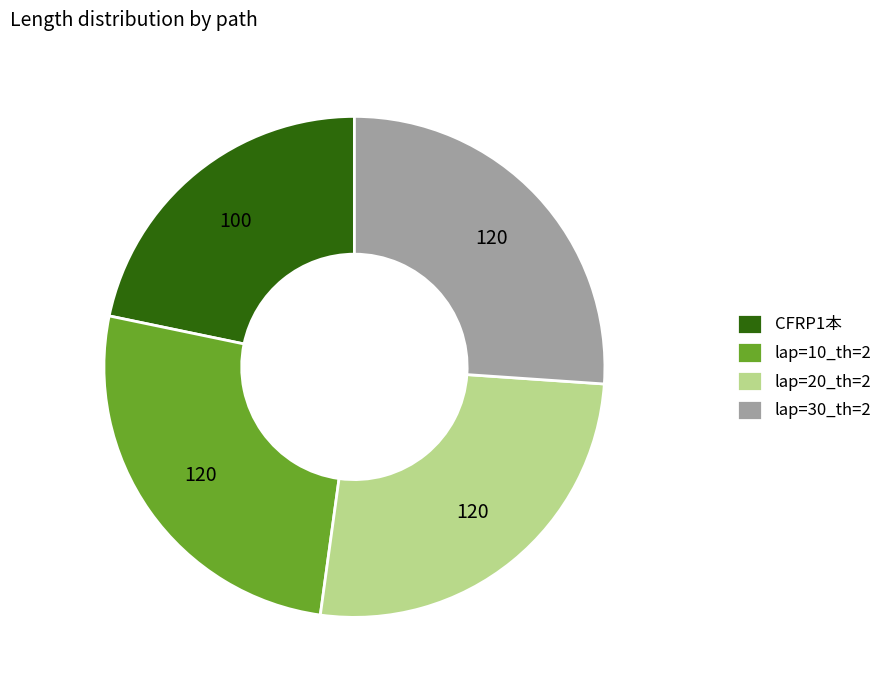

Which slice is the smallest?

CFRP1本